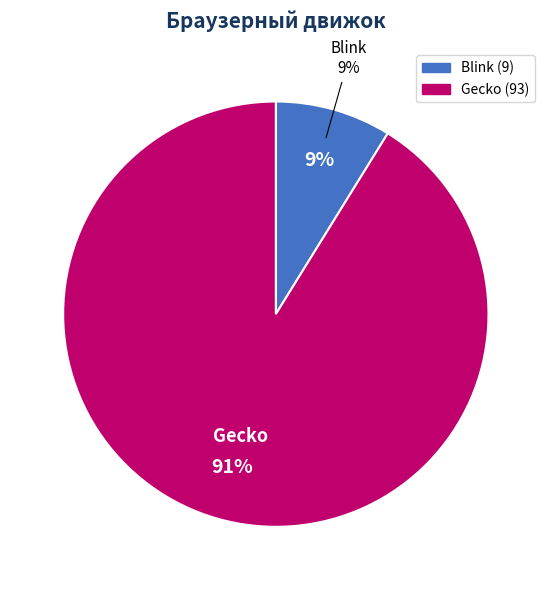

What is the ratio of the value at Gecko to the value at Blink?

10.3